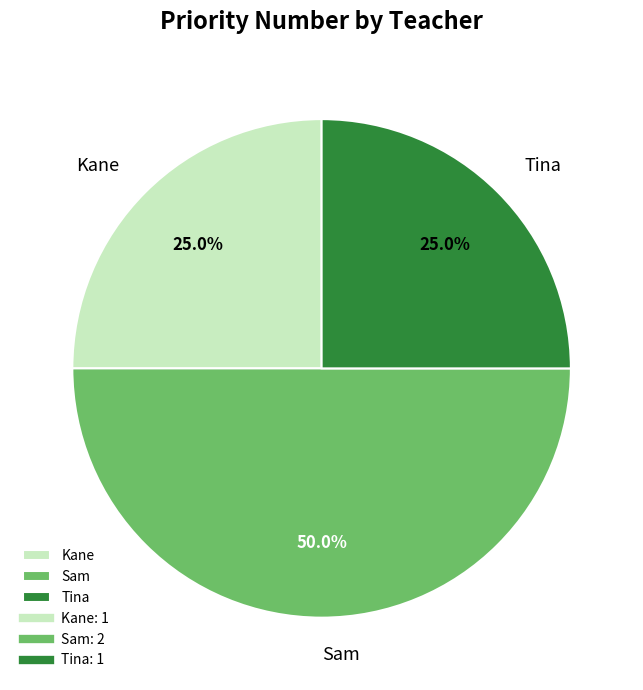

What portion of the pie excludes Sam?

50.0%